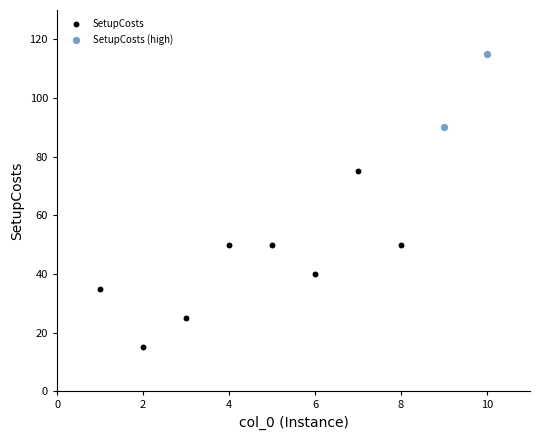

Which series has the widest spread of Y values?

SetupCosts